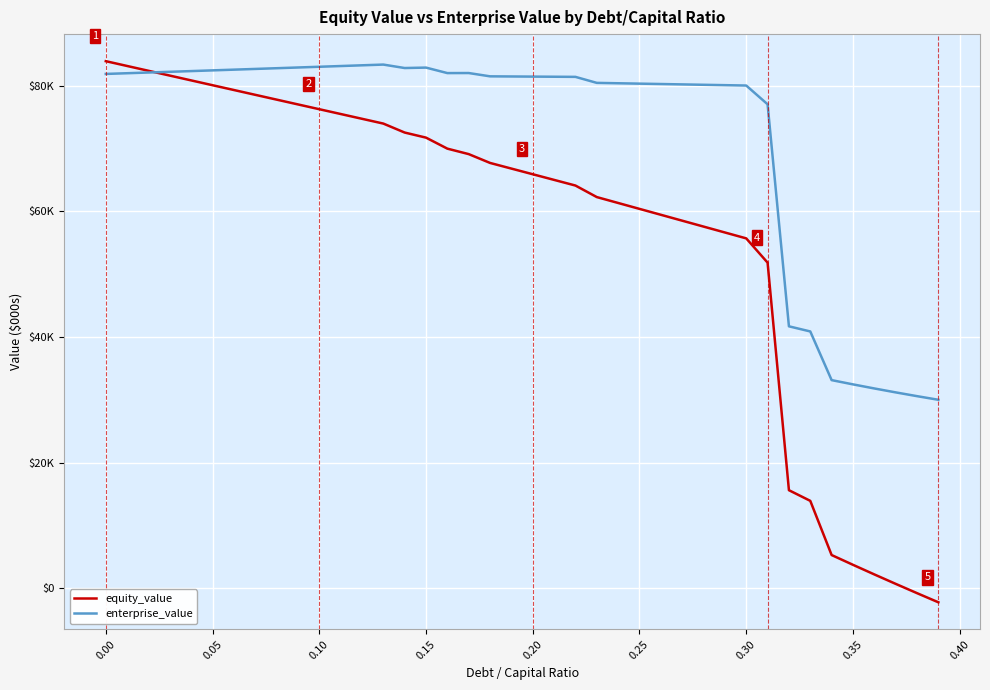

What is the value of the enterprise_value point at the 3rd from the left?

82077.1